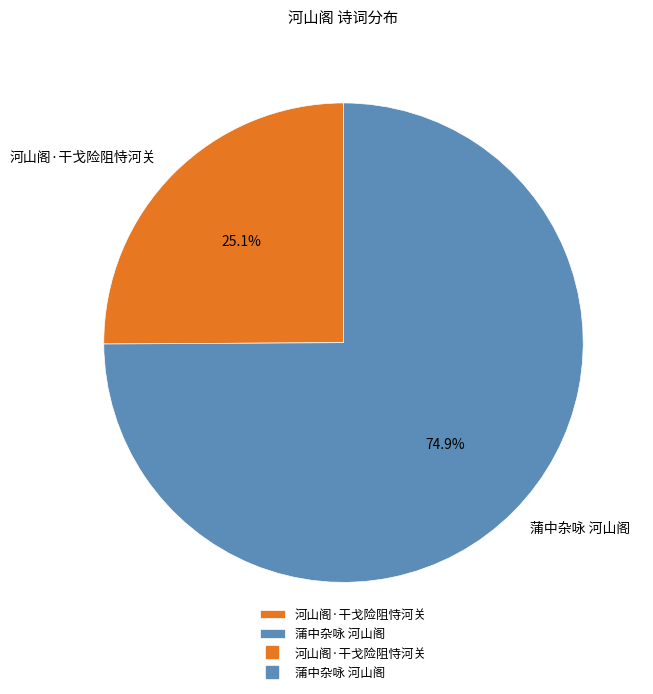

How many segments does this pie chart have?

2